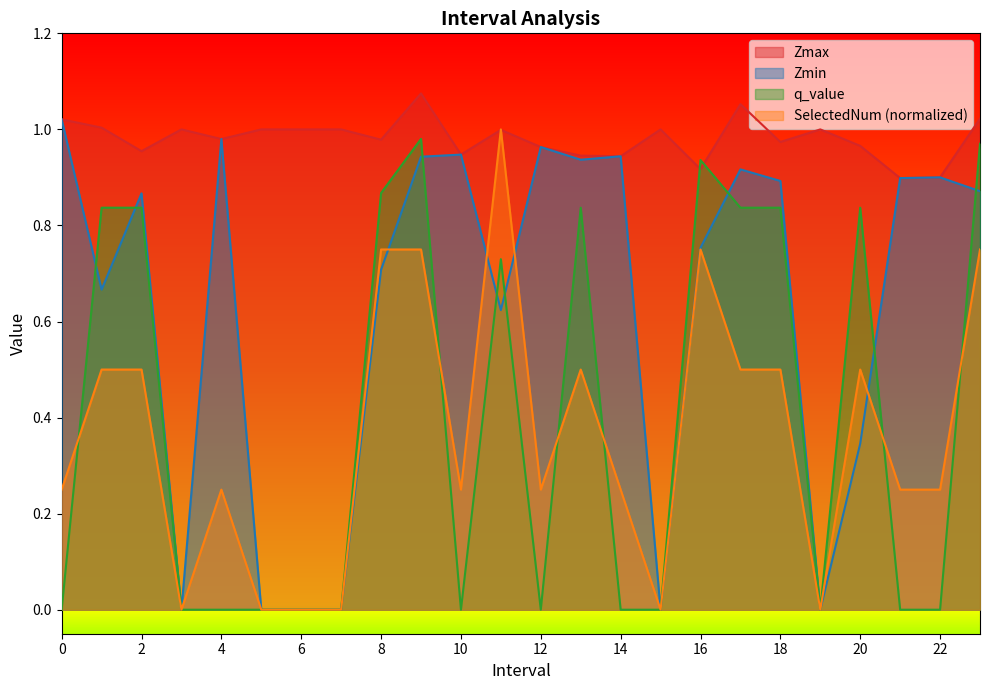

Which category has the highest value in the q_value series?

9